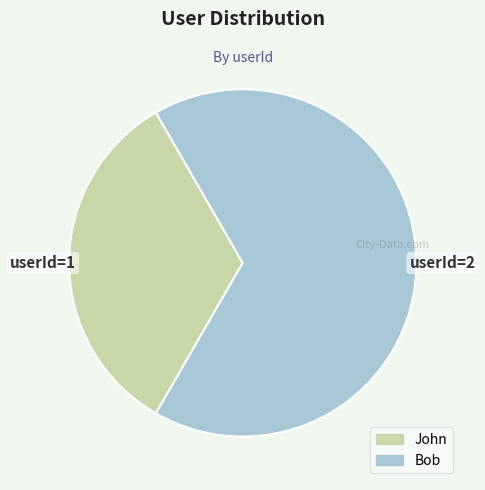

The John slice represents 40% of the pie. True or false?

False